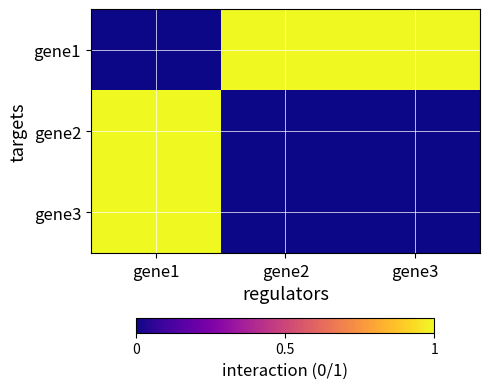

Reading left to right, transcribe all the data shown in this chart.

gene1: gene1=0	gene2=1	gene3=1
gene2: gene1=1	gene2=0	gene3=0
gene3: gene1=1	gene2=0	gene3=0